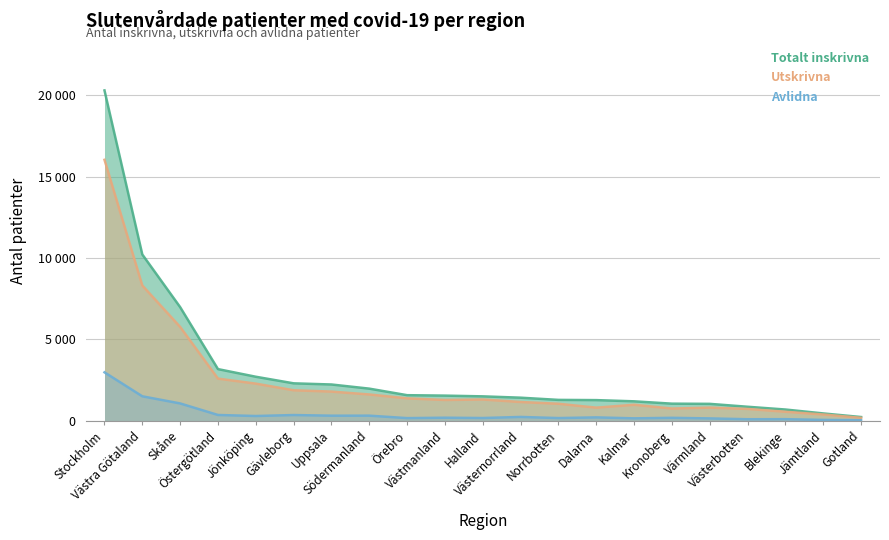

At Jämtland, list the series in order from smallest to largest.

Avlidna, Utskrivna, Totalt inskrivna